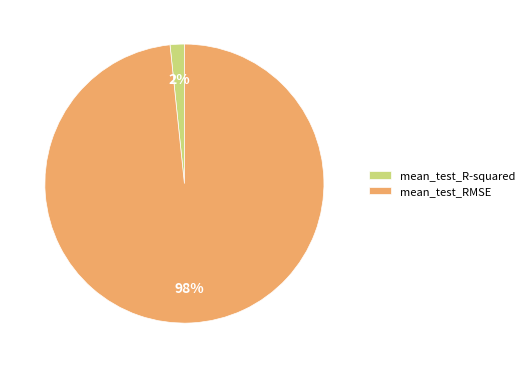

Which category has the smallest portion of the pie?

mean_test_R-squared